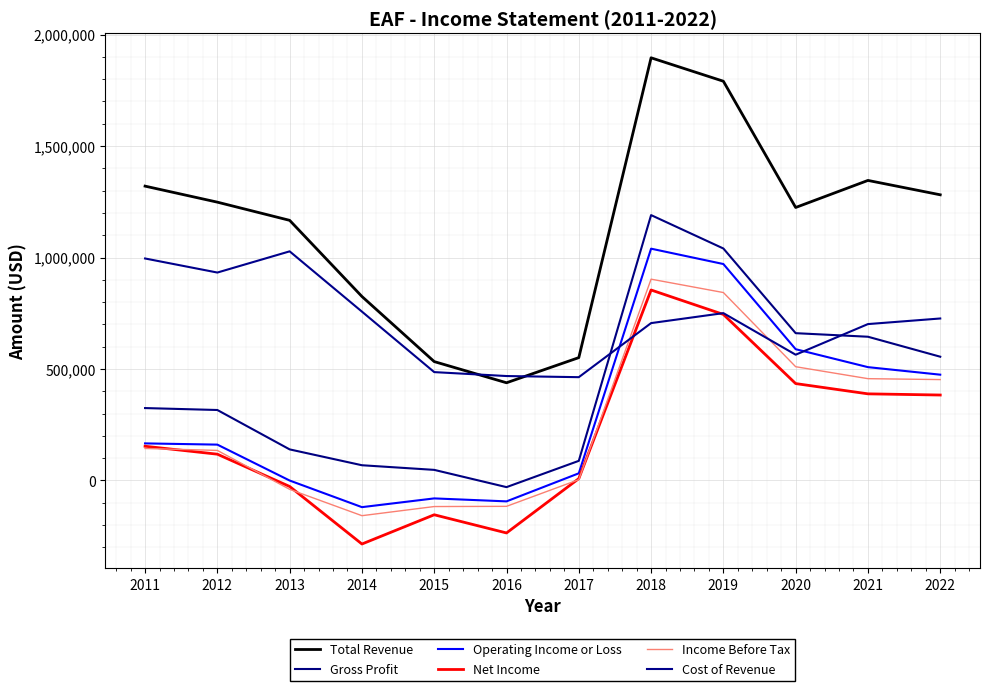

What is the sum of all Net Income values?

2380600